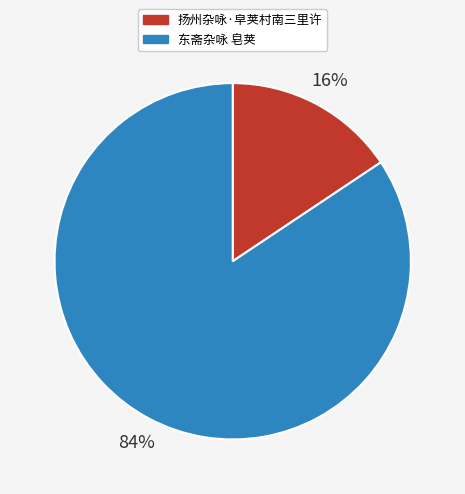

To the nearest percent, what portion does 扬州杂咏·皁荚村南三里许 represent?

16%